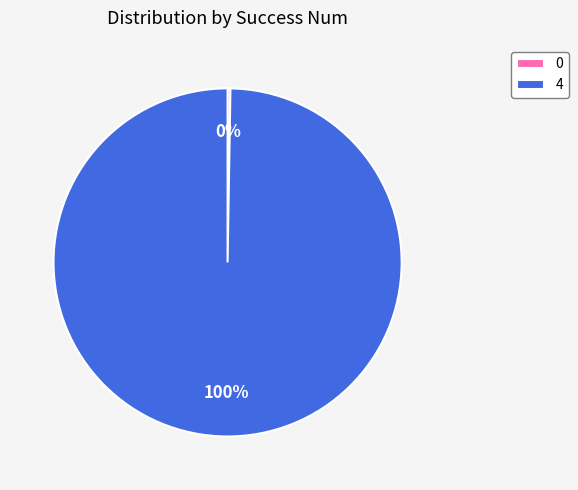

Is there a majority slice in this chart?

Yes